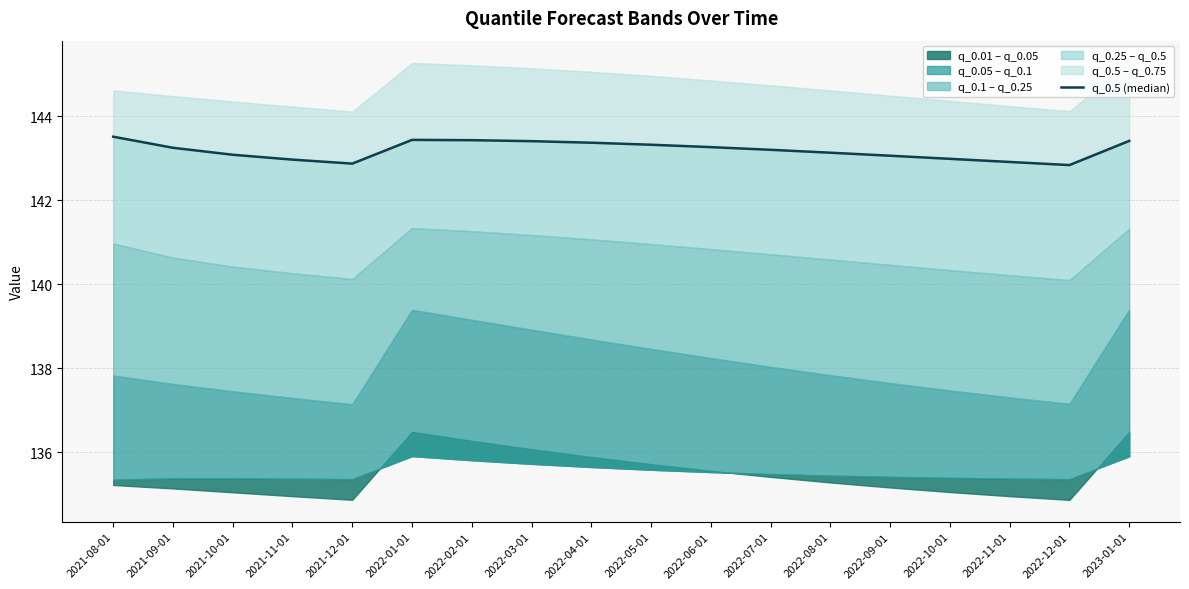

What is the difference between the maximum and minimum values?

0.7